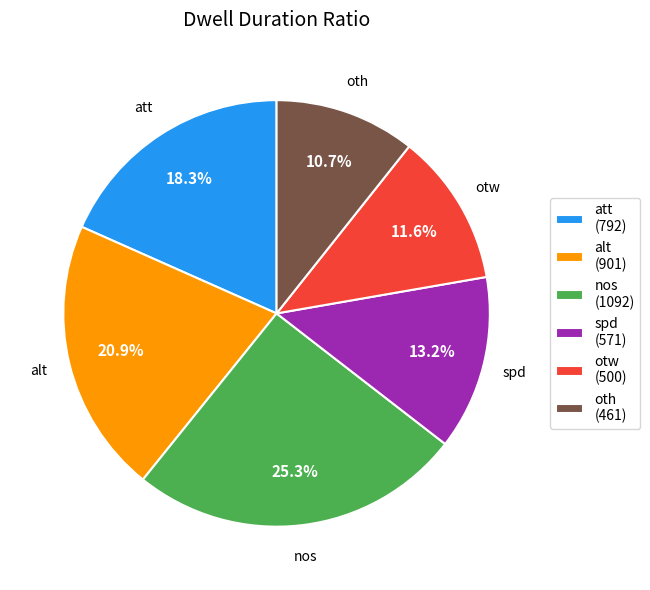

To the nearest percent, what is the difference between the largest and smallest slice percentages?

15%